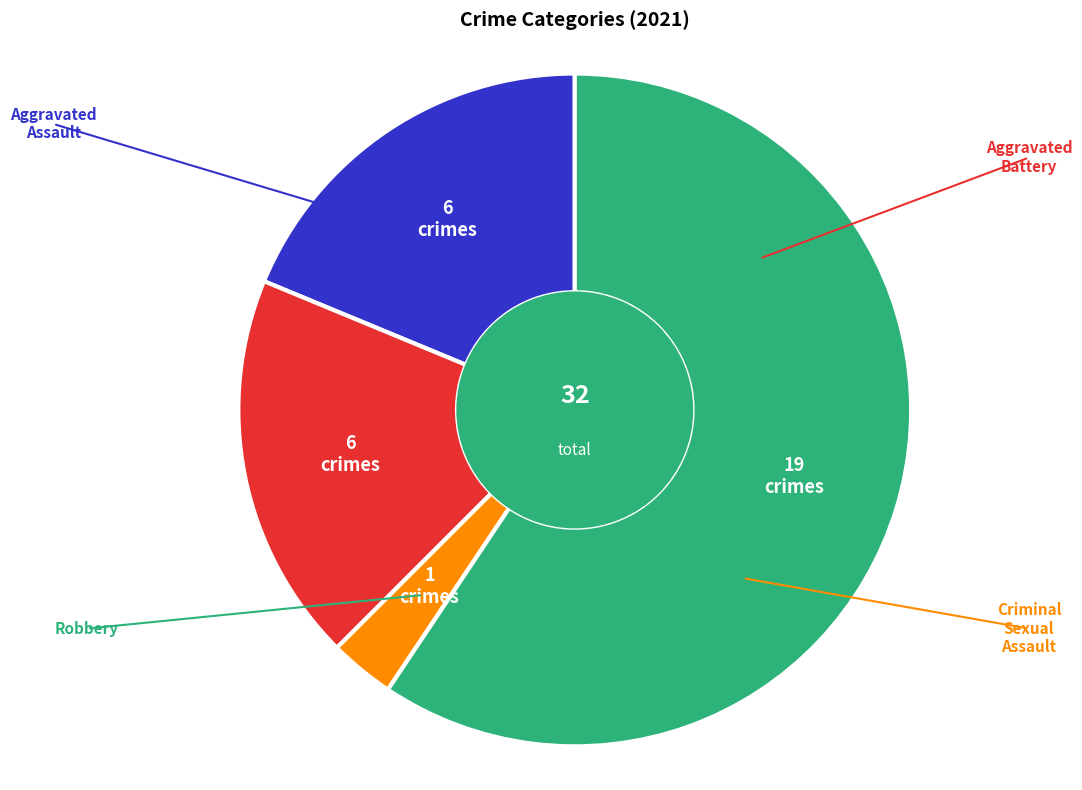

Is there any slice that represents more than half of the pie?

Yes